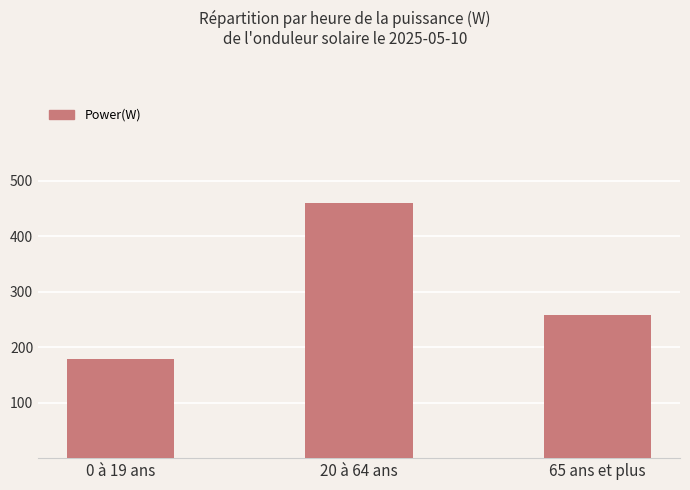

What is the difference between the maximum and minimum values?

281